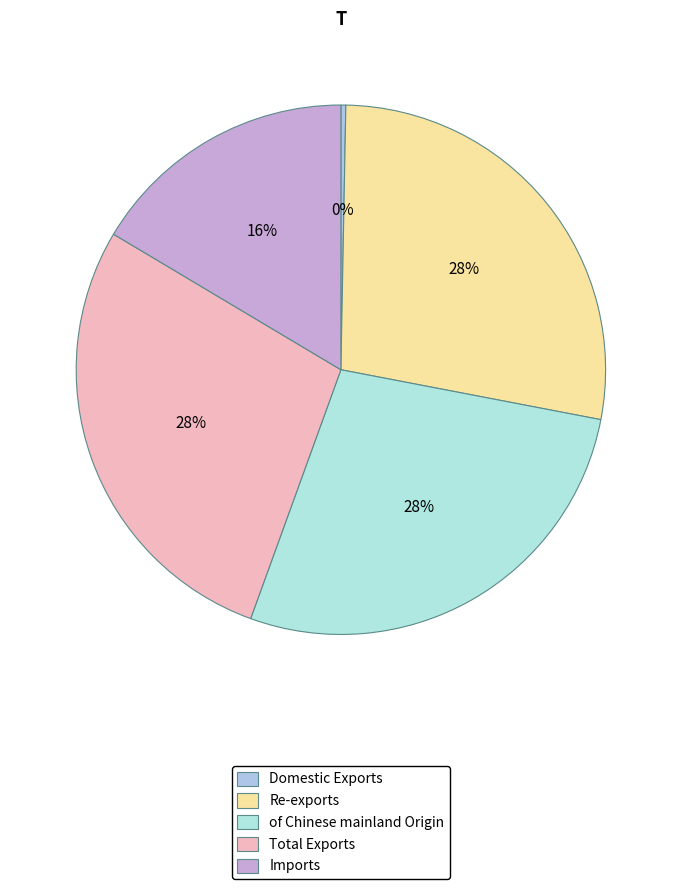

Rank the categories by value from lowest to highest.

Domestic Exports, Imports, of Chinese mainland Origin, Re-exports, Total Exports